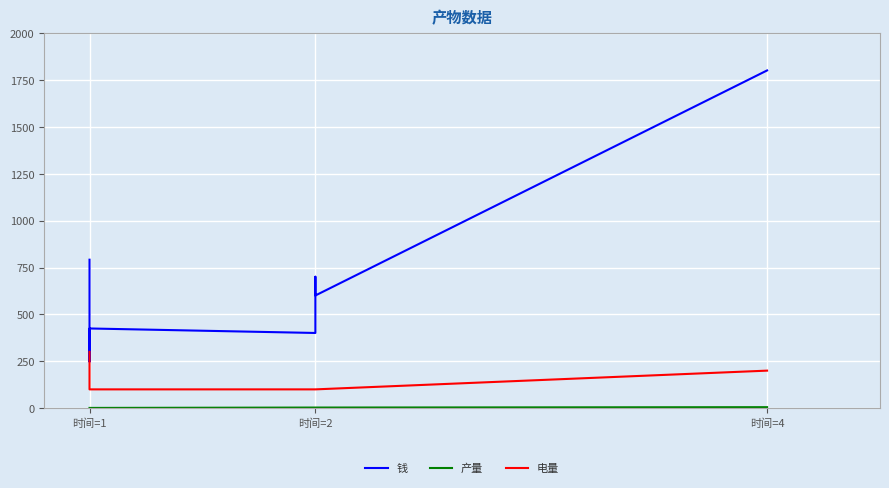

Rank the series by their maximum value, from highest to lowest.

钱, 电量, 产量